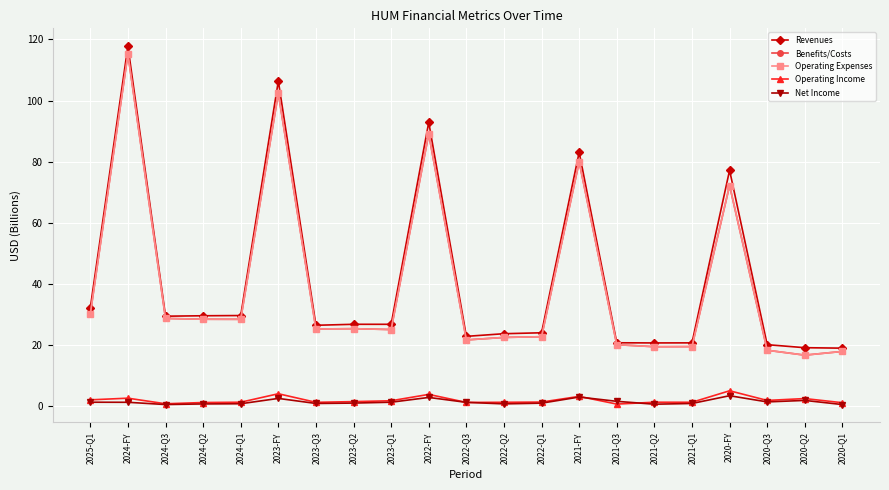

True or false: Net Income and Benefits/Costs intersect in this chart.

False